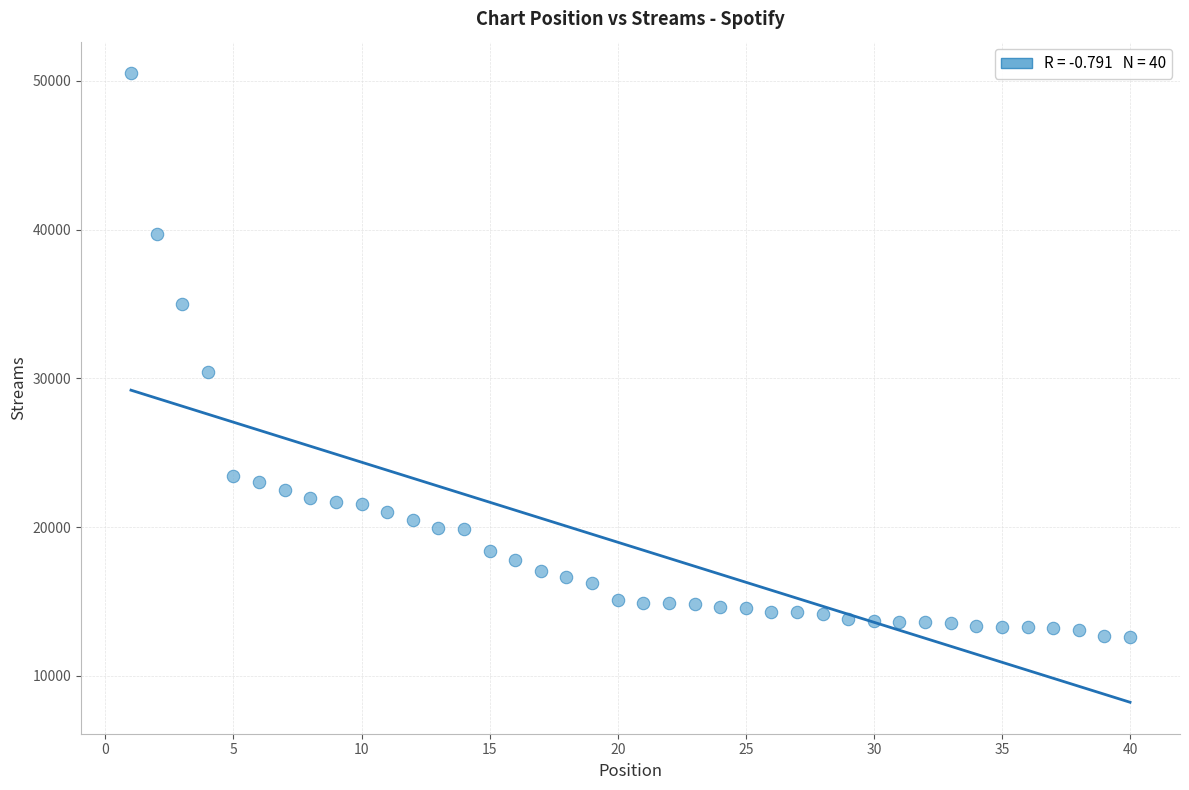

What Y value in the scatter plot is closest to 31554?

30408